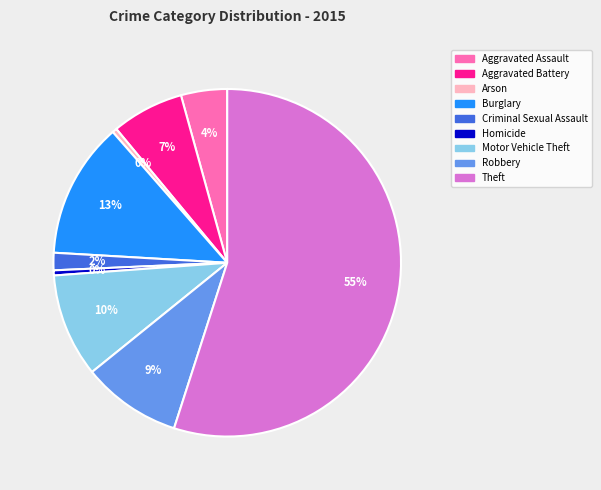

To the nearest percent, what is the difference between the largest and smallest slice percentages?

55%